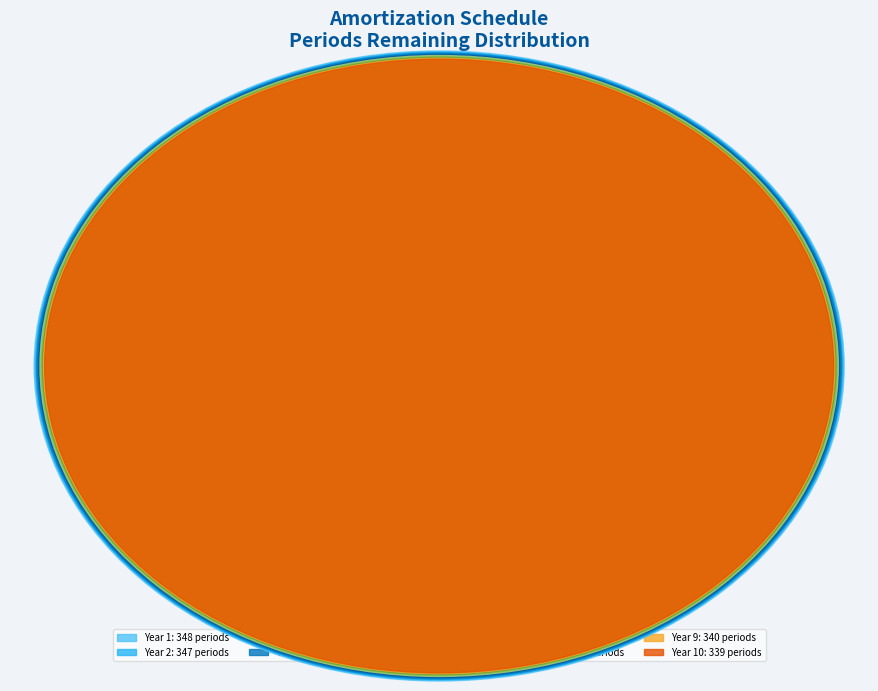

To the nearest percent, what percentage of the pie is Year 4
345 periods?

10%